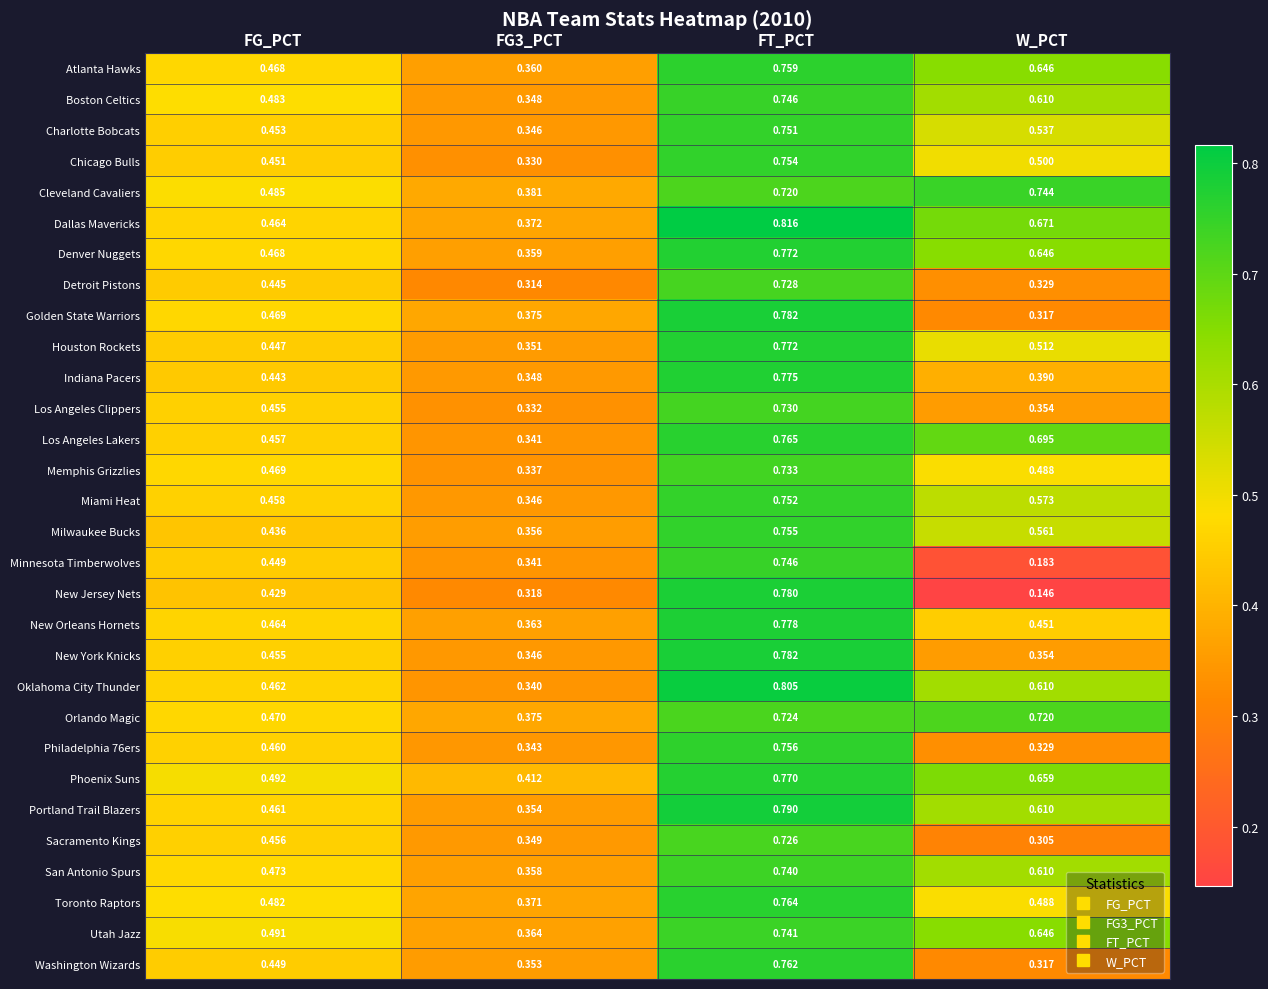

At how many categories does at least one series exceed 0?

4